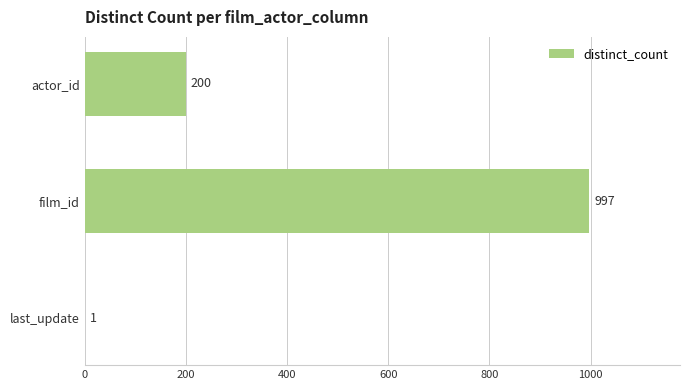

Between last_update and film_id, which is larger?

film_id